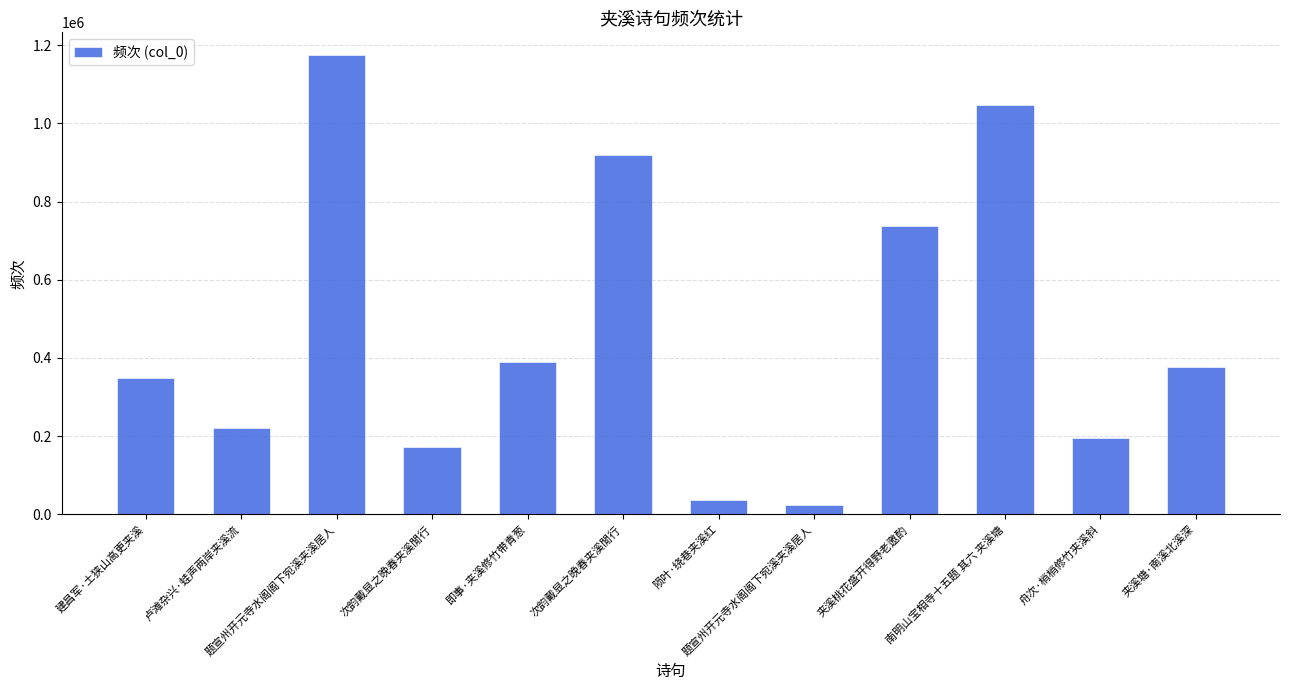

Reading right to left, transcribe all the data shown in this chart.

夹溪塘·南溪北溪深=376825	舟次·梢梢修竹夹溪斜=195785	南明山宝相寺十五题 其六 夹溪塘=1046462	夹溪桃花盛开得野老邀酌=737062	题宣州开元寺水阁阁下宛溪夹溪居人=22932	陨叶·绕巷夹溪红=36474	次韵戴显之晚春夹溪閒行=918684	即事·夹溪修竹带青葱=389952	次韵戴显之晚春夹溪閒行=172292	题宣州开元寺水阁阁下宛溪夹溪居人=1174463	卢滩杂兴·蛙声两岸夹溪流=219574	建昌军·土狭山高更夹溪=348959